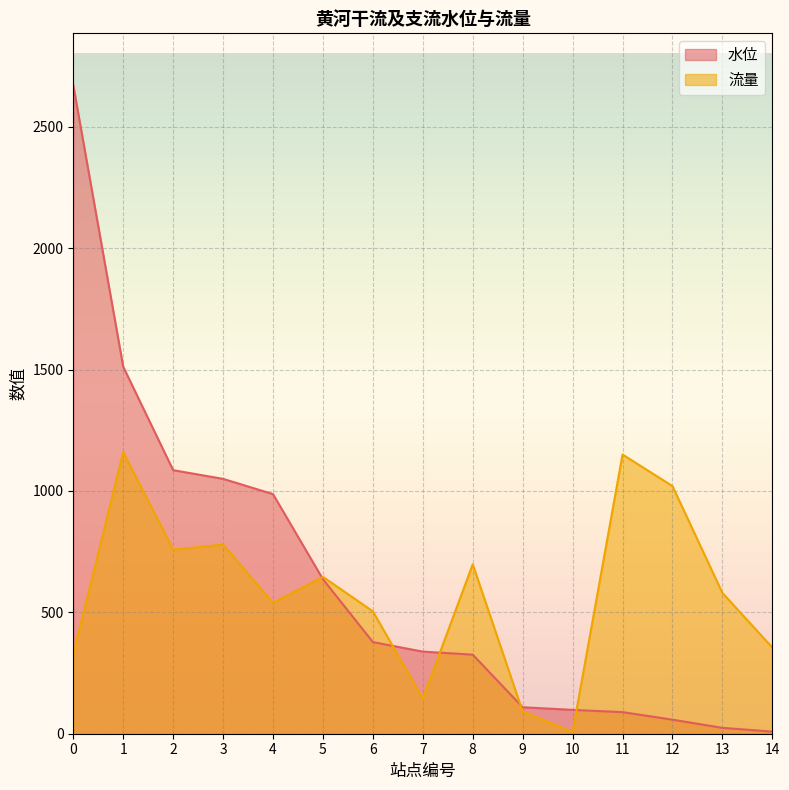

How many series are shown in this chart?

2